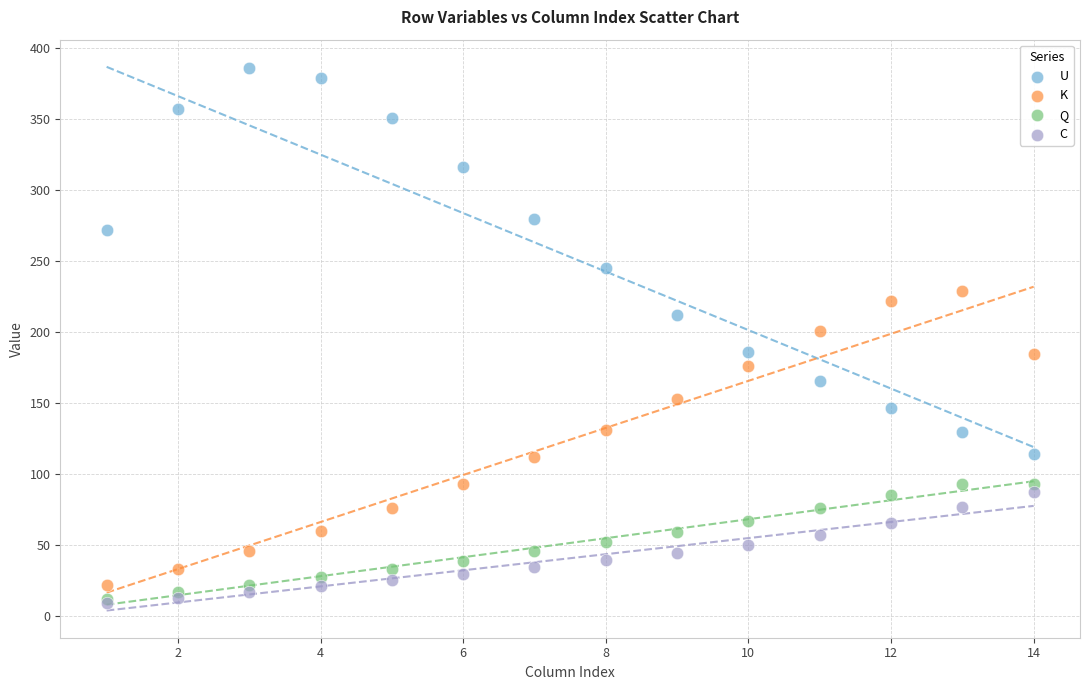

In the U series, what Y value is closest to 250?

245.0